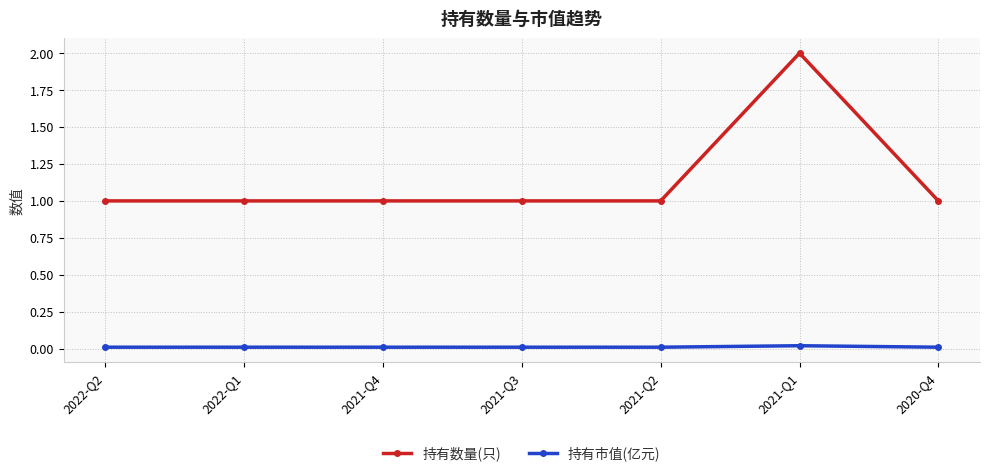

Rank the series by their maximum value, from highest to lowest.

持有数量(只), 持有市值(亿元)